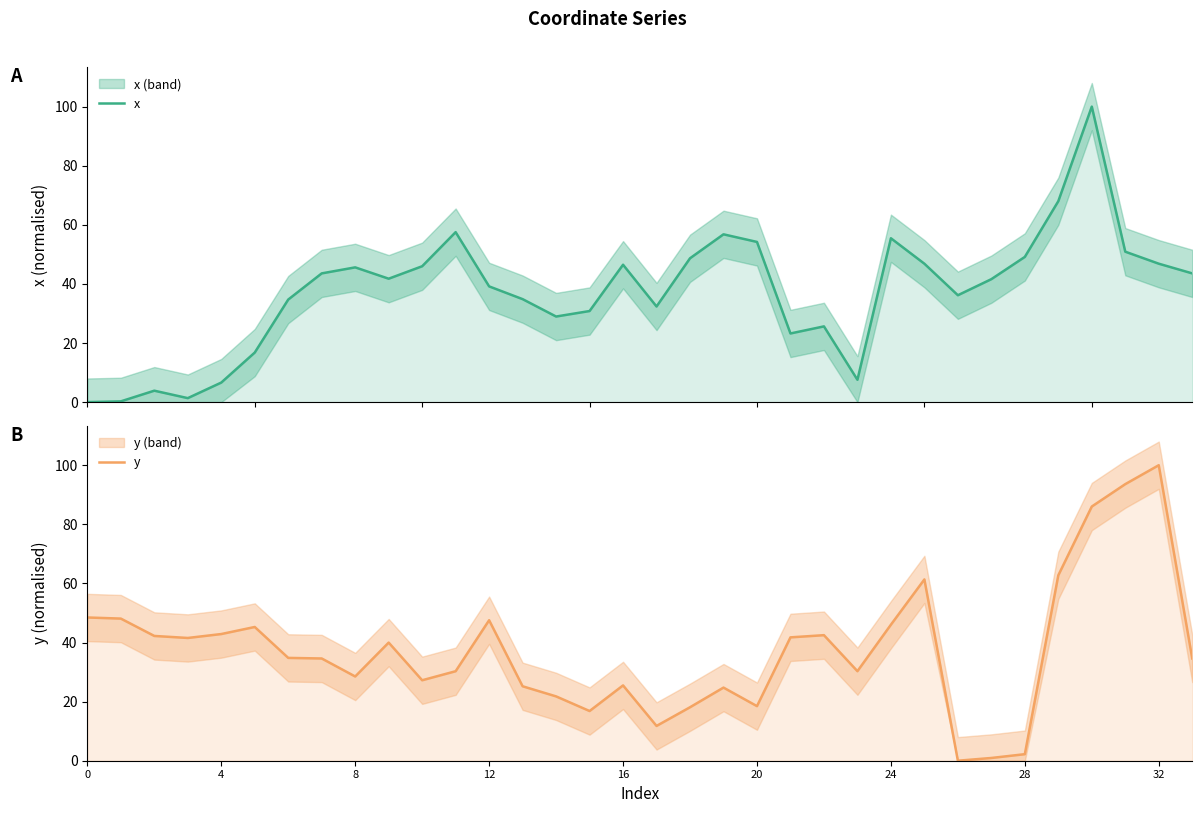

What is the label of the 20th point from the right?

14